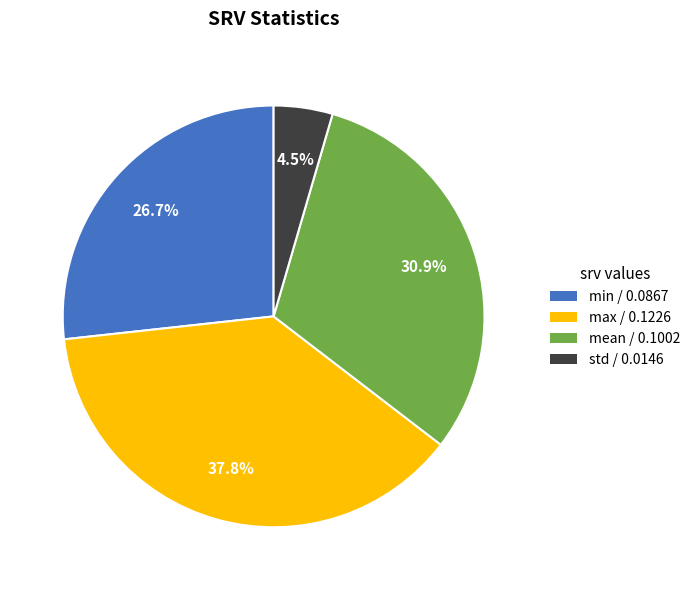

To the nearest percent, what is the combined percentage of std and min?

31%